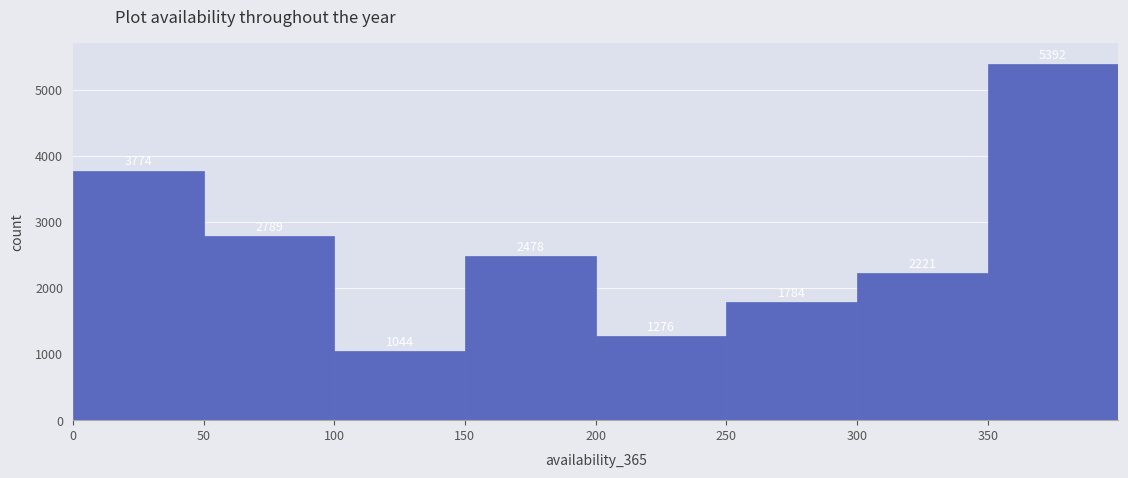

Reading left to right, transcribe this chart: for each bar, give the range it covers on the x-axis and its height.

0 to 50: 3774
50 to 100: 2789
100 to 150: 1044
150 to 200: 2478
200 to 250: 1276
250 to 300: 1784
300 to 350: 2221
350 to 400: 5392